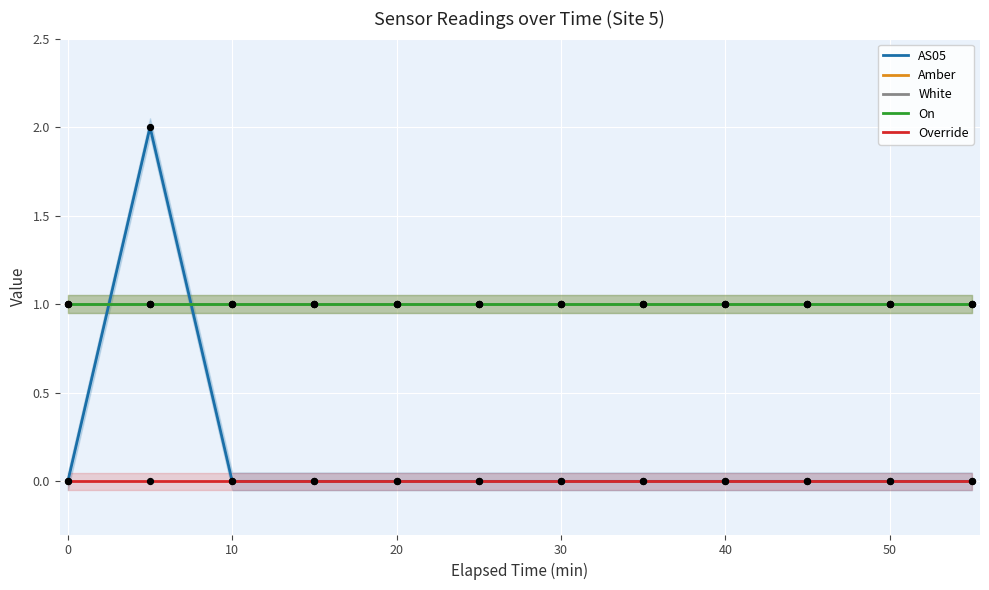

Is the value of AS05 at 20 greater than the value of Amber at 20?

No